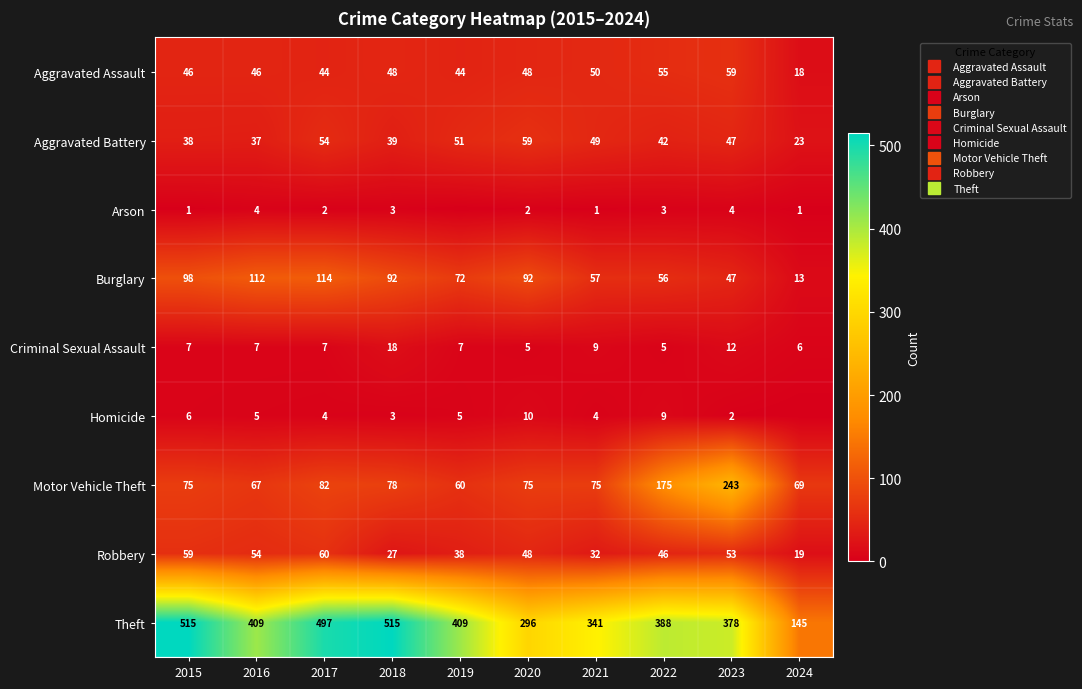

What is the total value across all series at 2017?

864